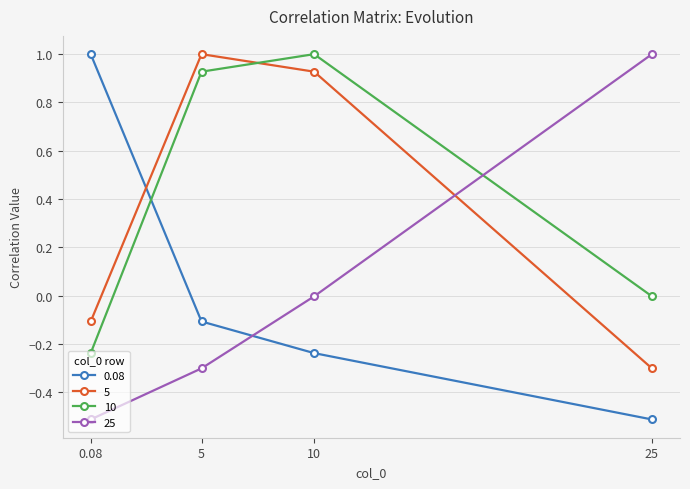

What is the label of the 1st point from the left?

0.08